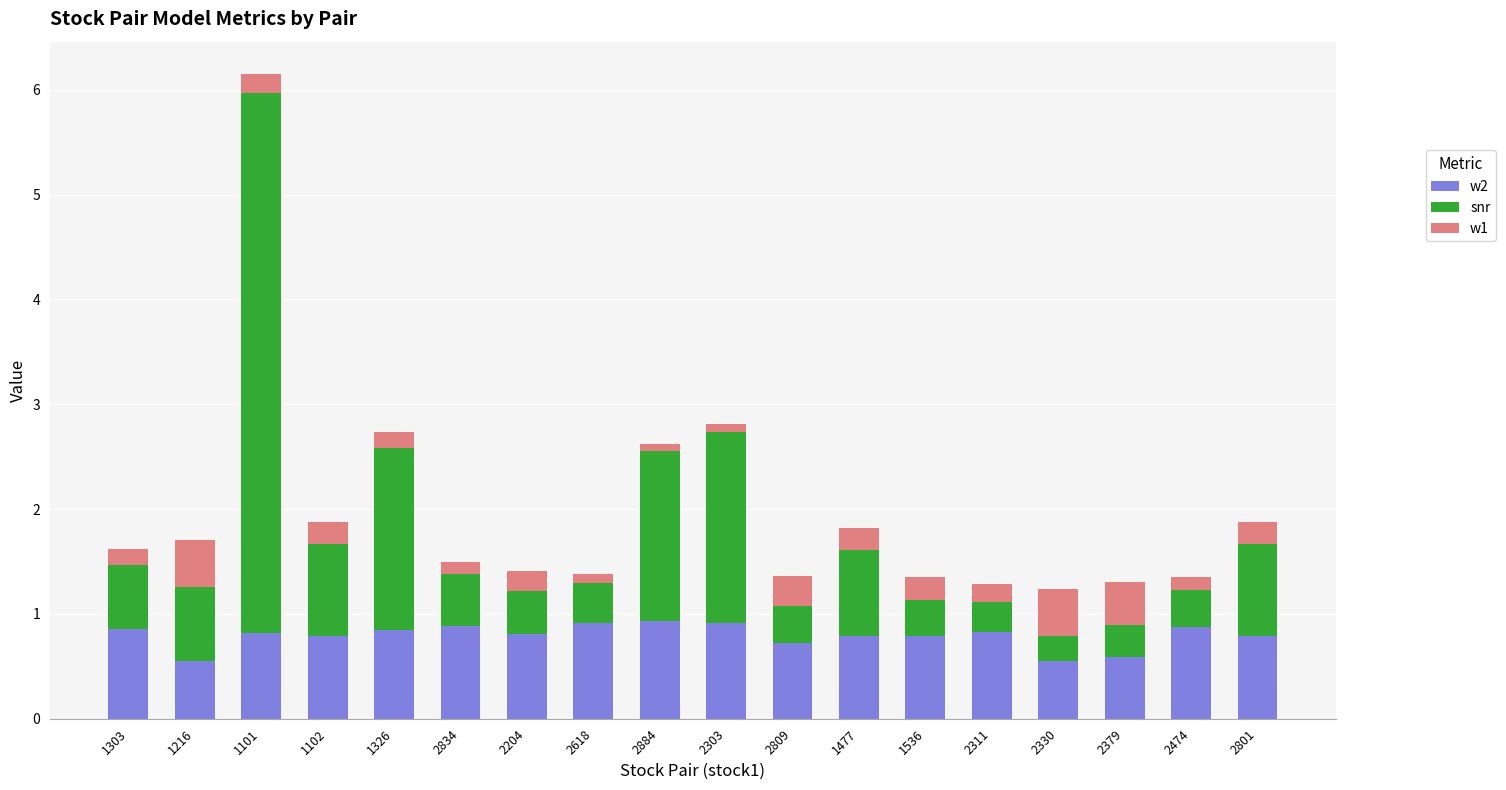

Read the w2 value at 1216.

0.6